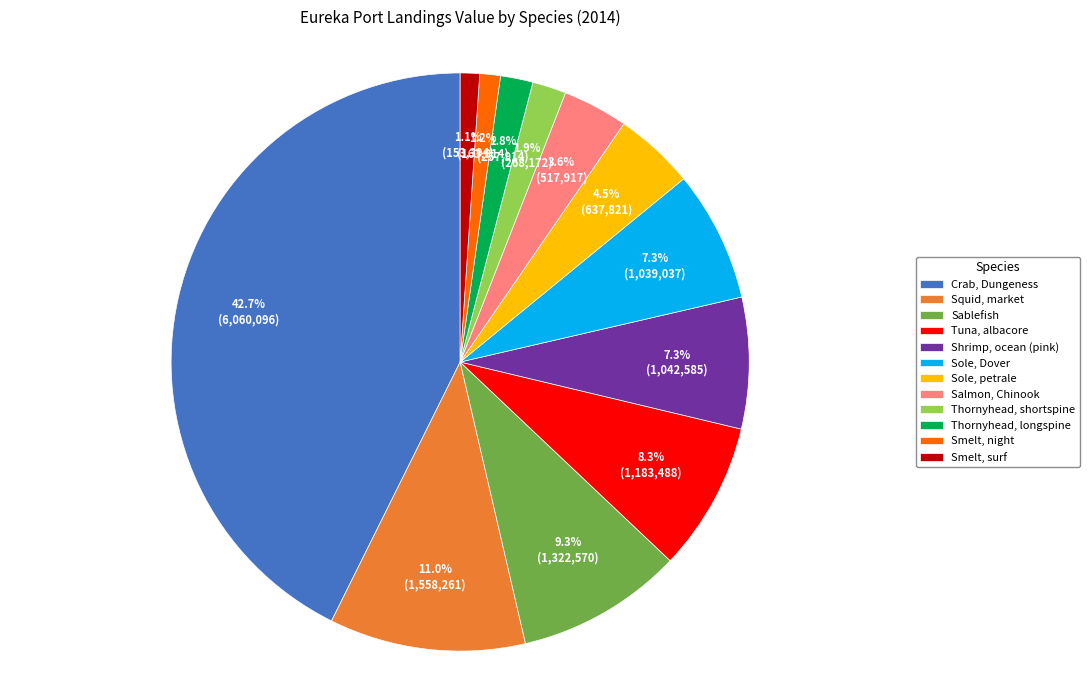

Combined, do Smelt, night and Thornyhead, shortspine account for over 50%?

No